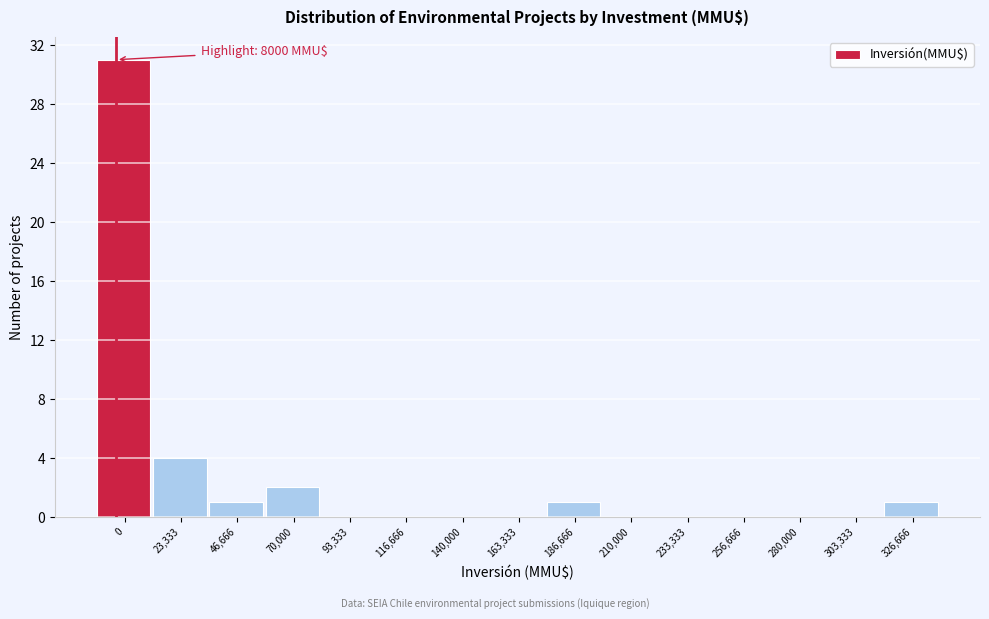

Reading right to left, transcribe all the data shown in this chart.

326,666=1	303,333=0	280,000=0	256,666=0	233,333=0	210,000=0	186,666=1	163,333=0	140,000=0	116,666=0	93,333=0	70,000=2	46,666=1	23,333=4	0=31